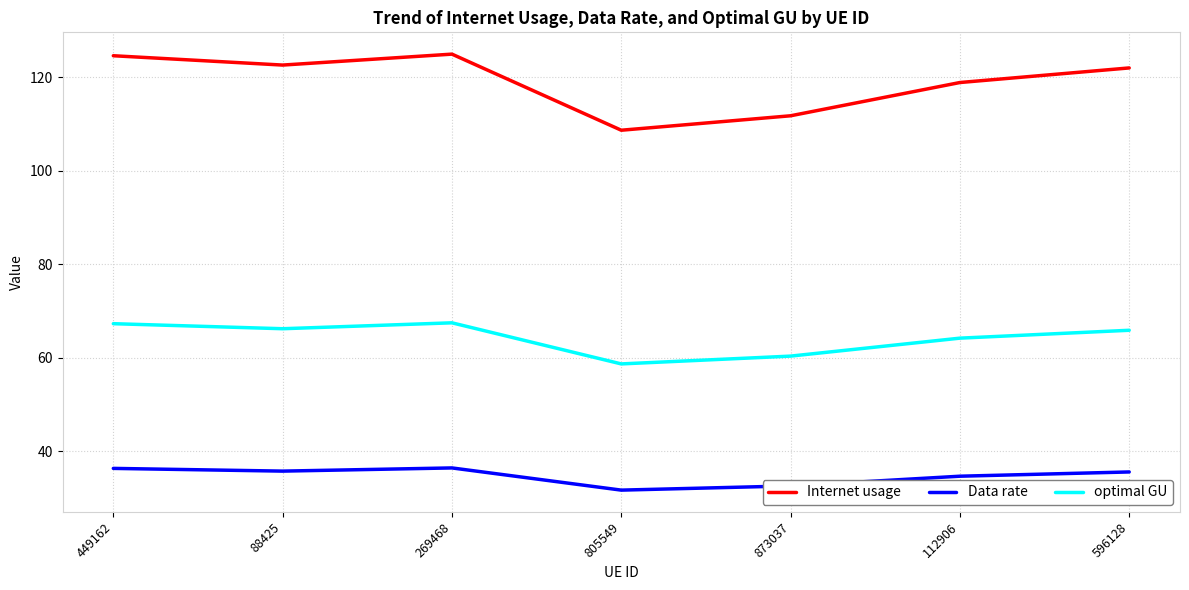

What is the difference between the second highest and second lowest values in the optimal GU series?

6.9